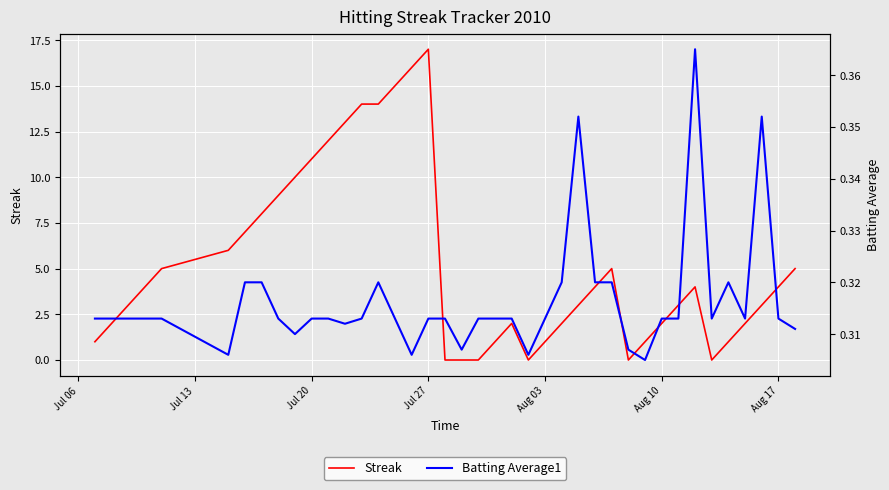

Read the Streak value at Aug 10.

2